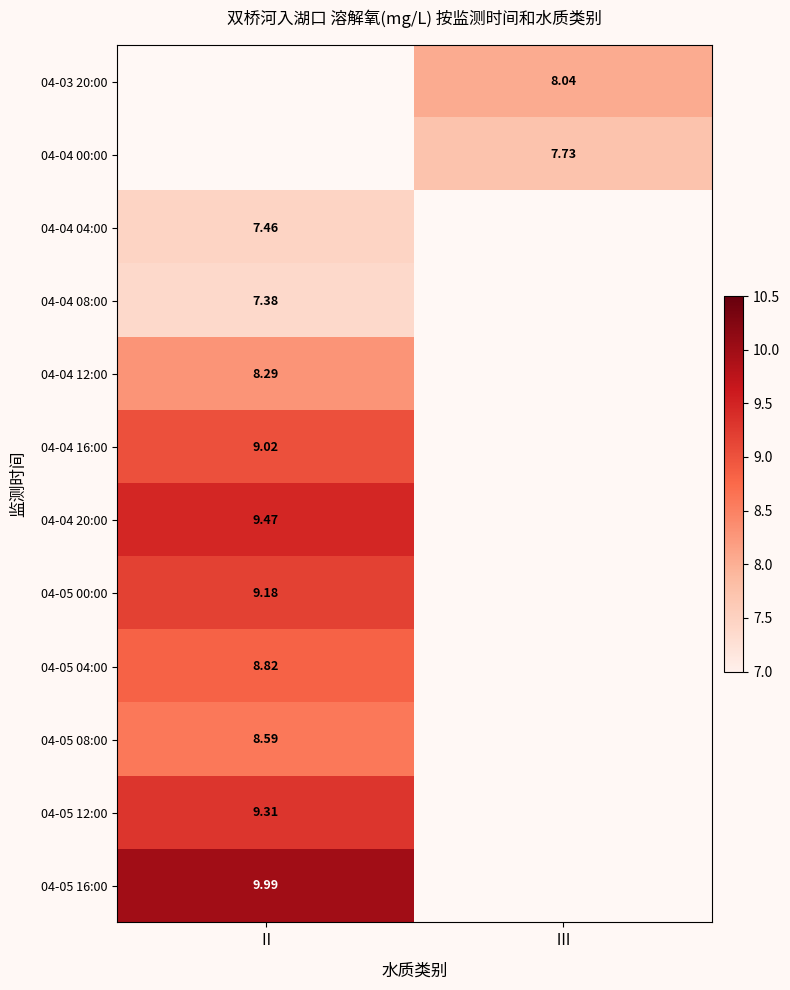

What is the highest value of the 04-04 12:00 series?

8.3